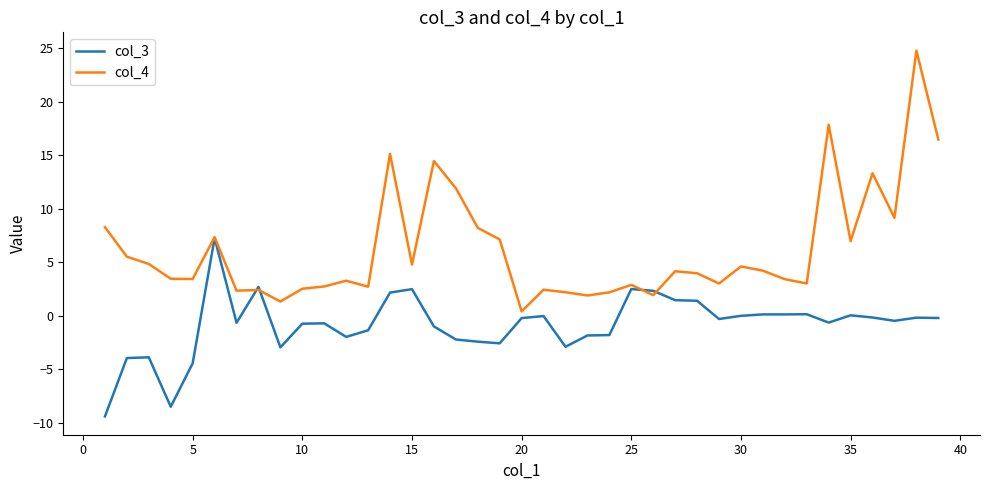

After their last crossing, which series has the higher values: col_3 or col_4?

col_4